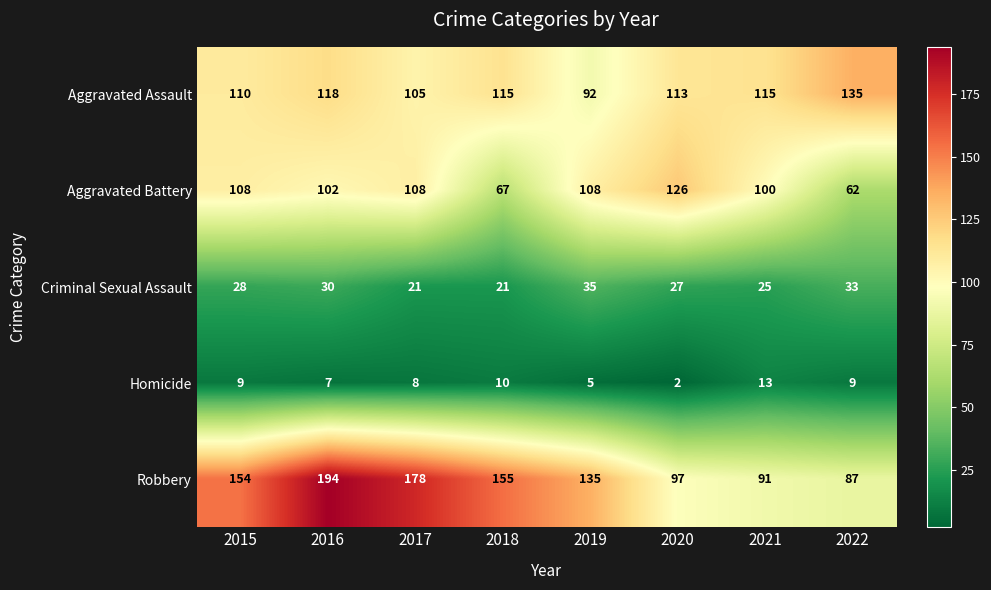

What is the total value across all series at 2018?

368